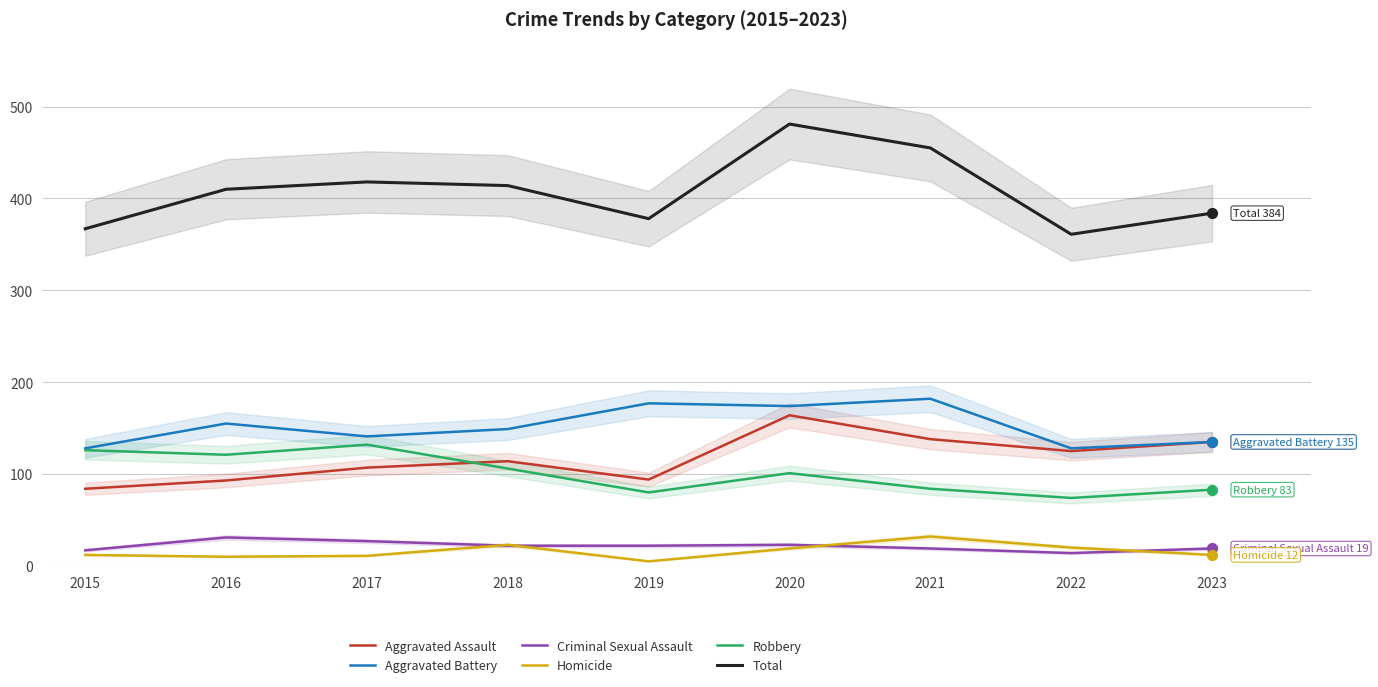

At which category is the sum across all series the highest?

2020